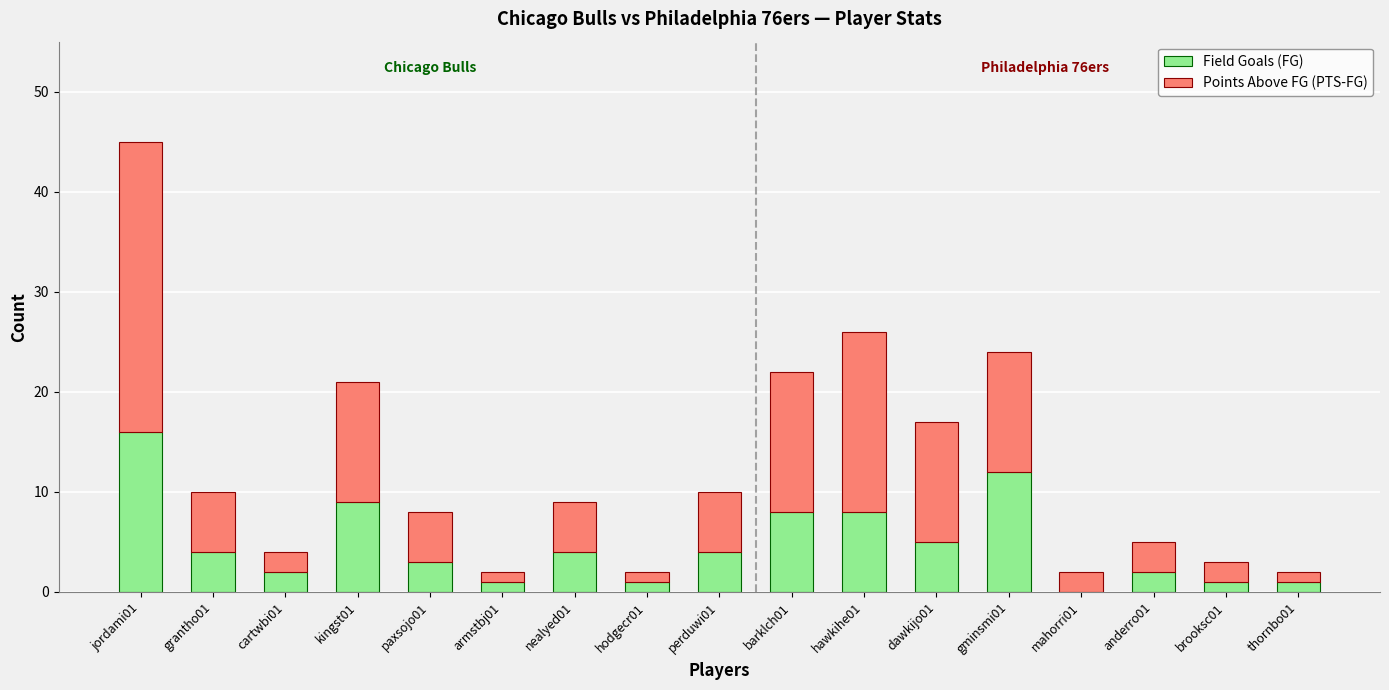

At which category is the sum across all series the highest?

jordami01